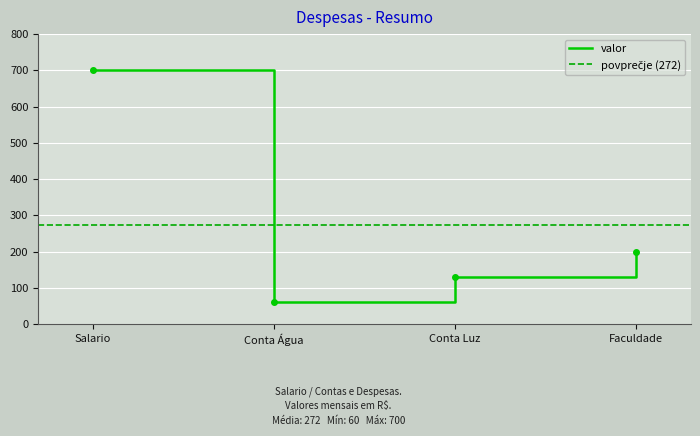

Count the values in the range 130 to 700.

3